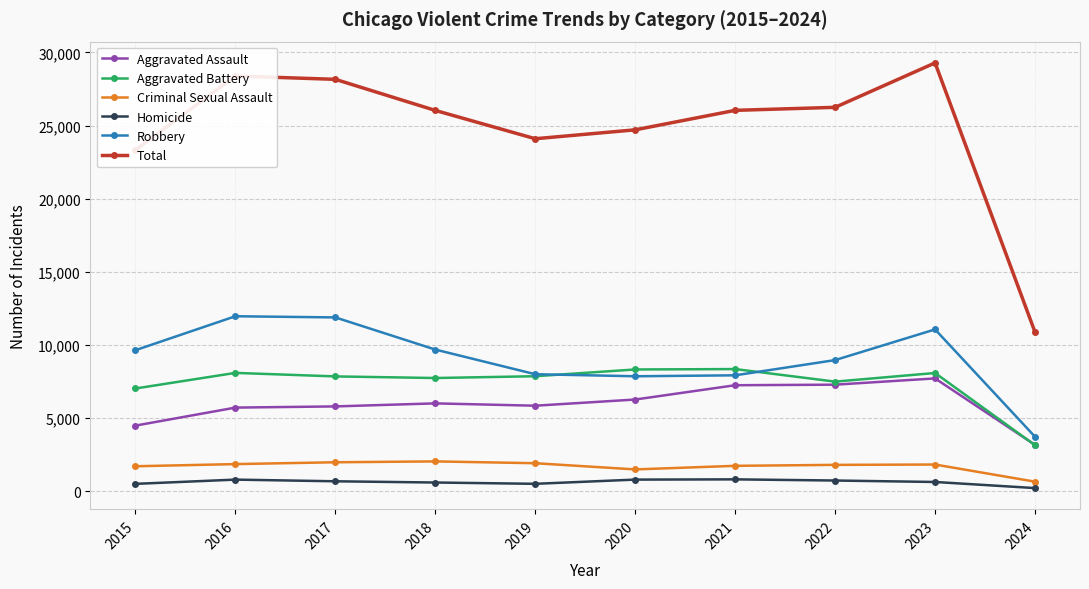

Between 2016 and 2018, which series saw the biggest shift?

Total